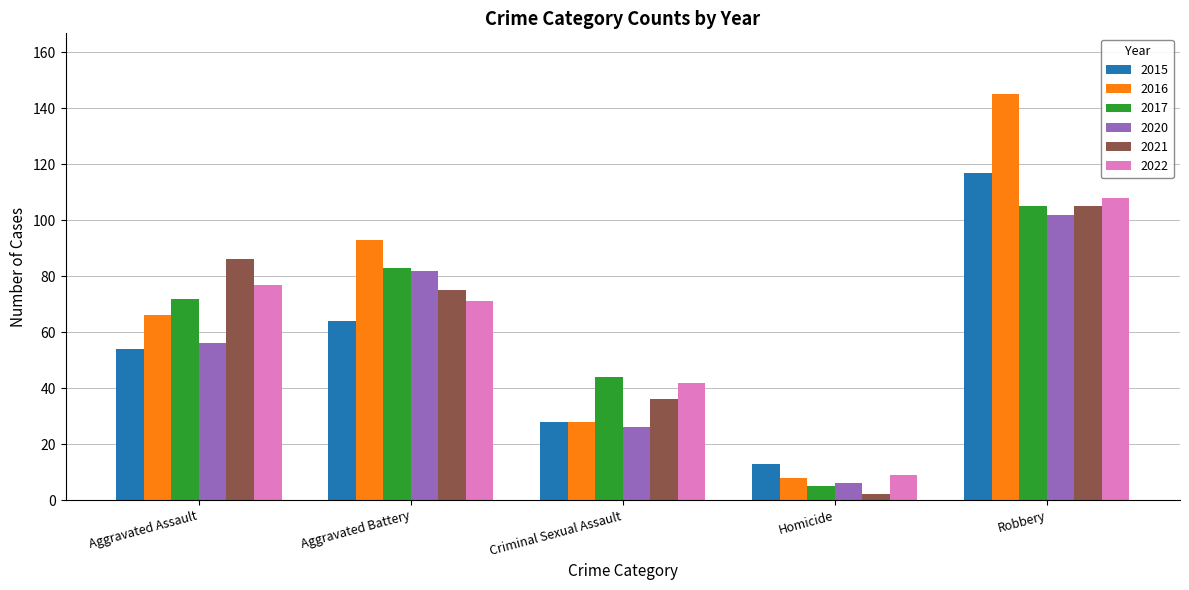

What is the value of the 2022 bar at the 2nd from the left?

71